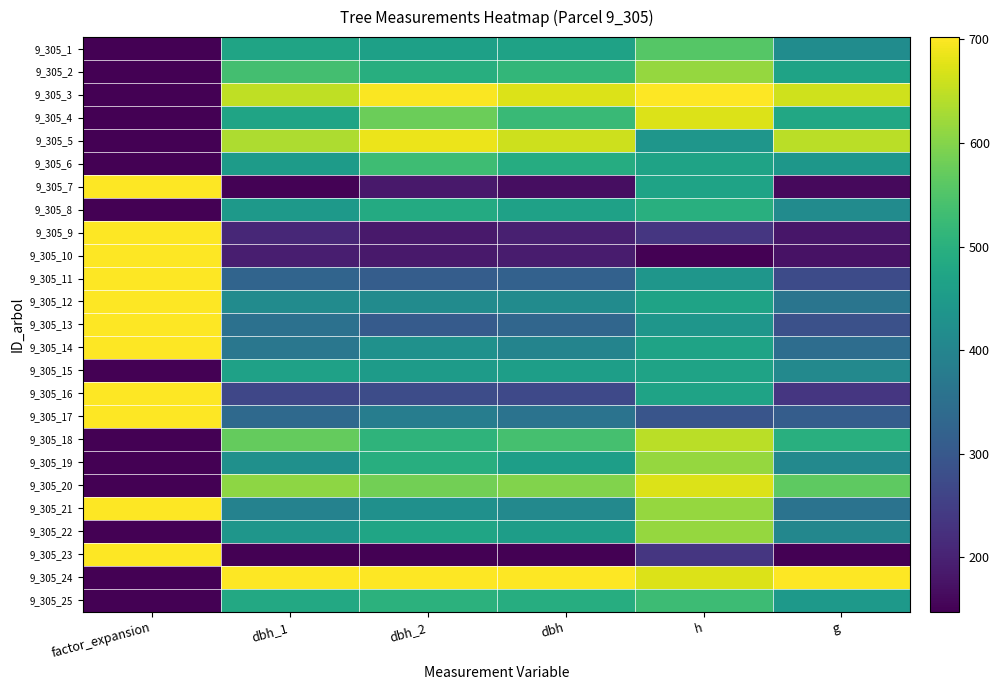

How many distinct data groups are displayed?

25